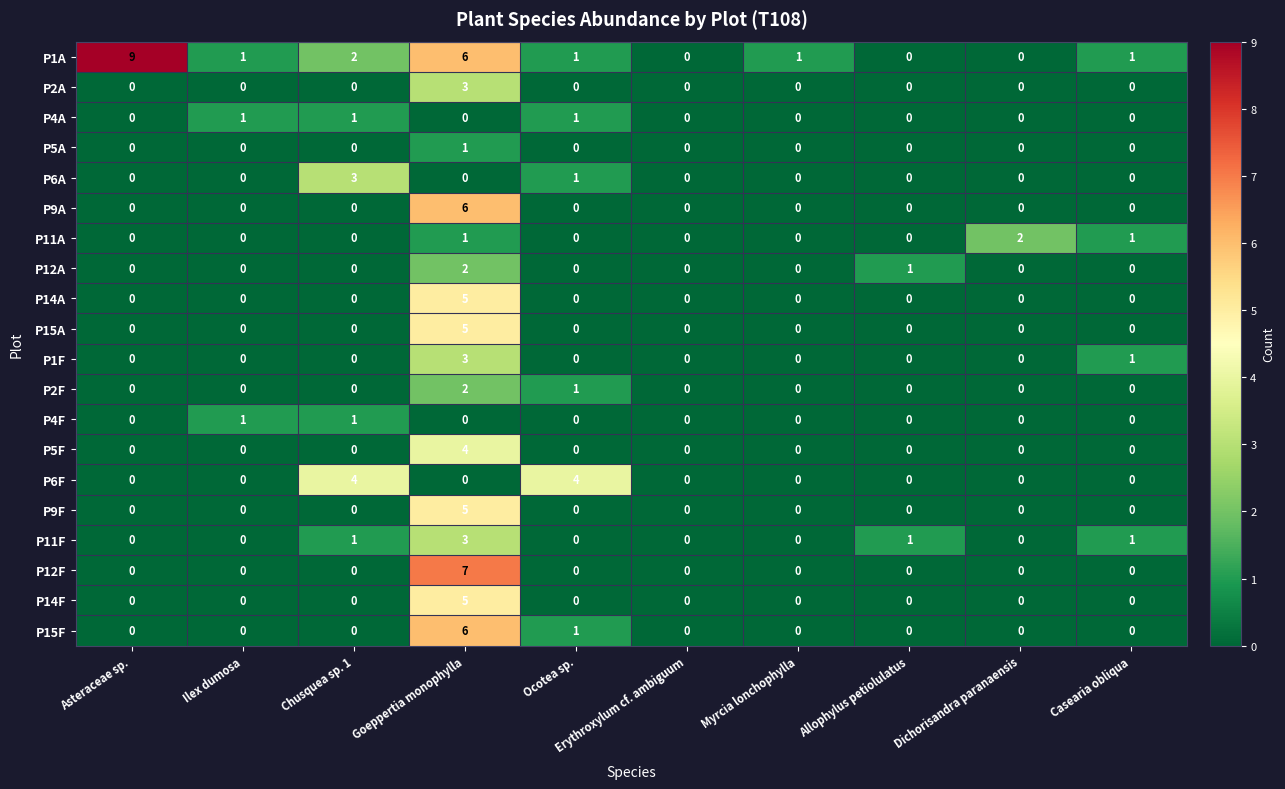

How many values in the P9A series exceed 0?

1